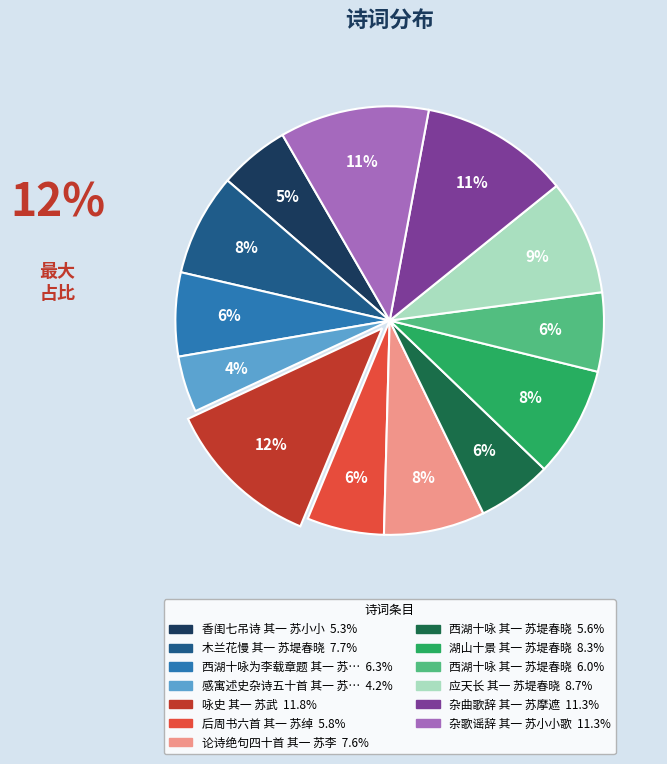

To the nearest percent, what is the difference between the largest and smallest slice percentages?

8%